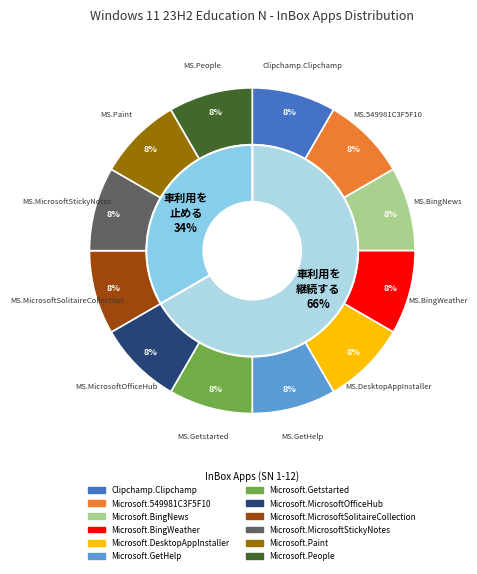

Does Clipchamp.Clipchamp represent more than half of the total?

No